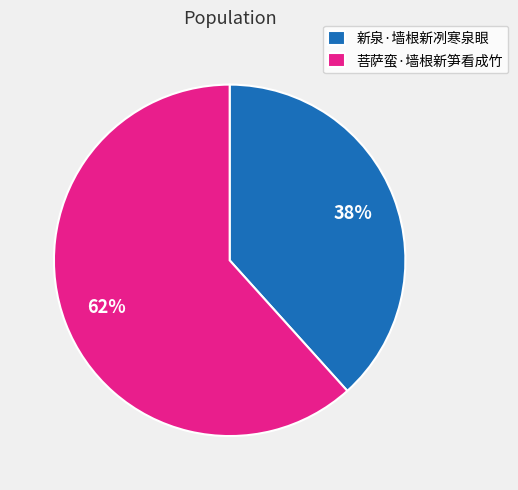

Which slice is the largest?

菩萨蛮·墙根新笋看成竹